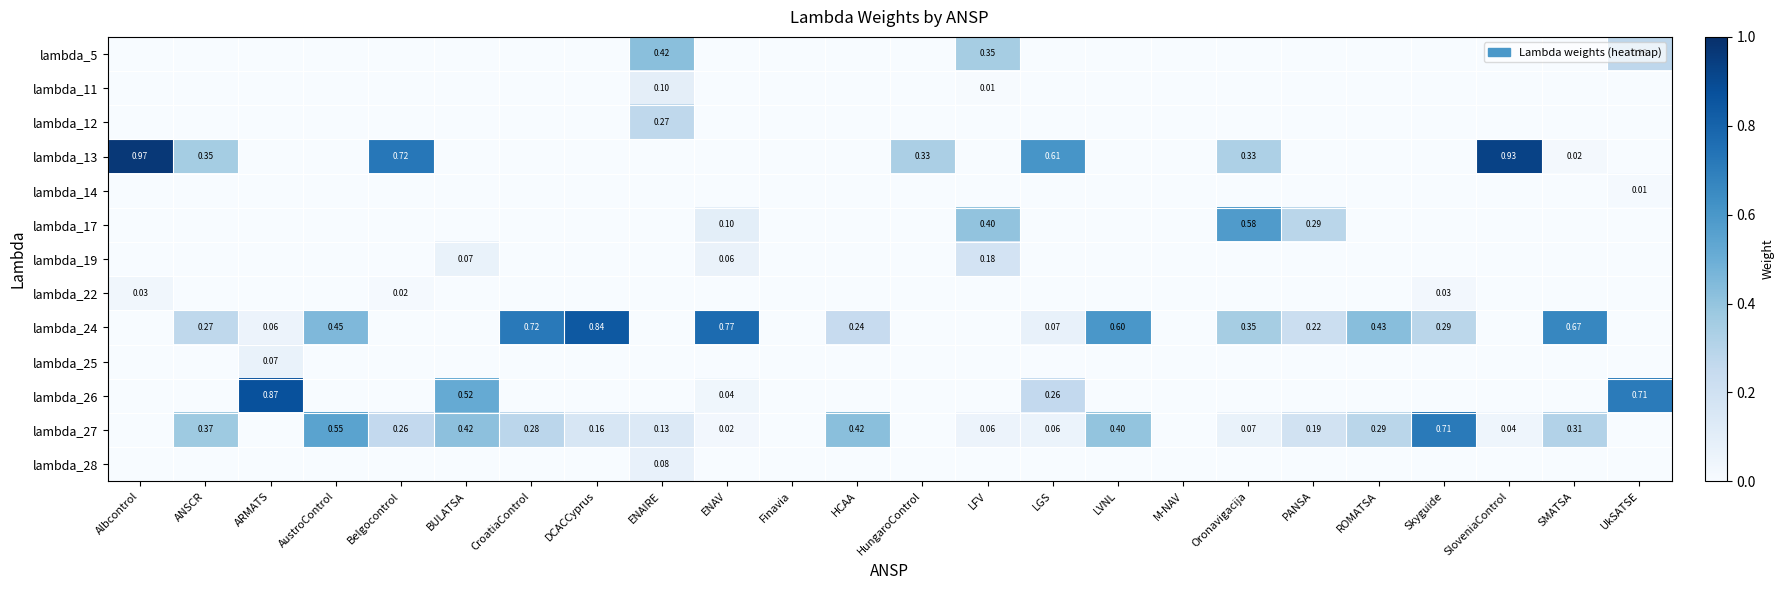

How many data points does each series have?

24